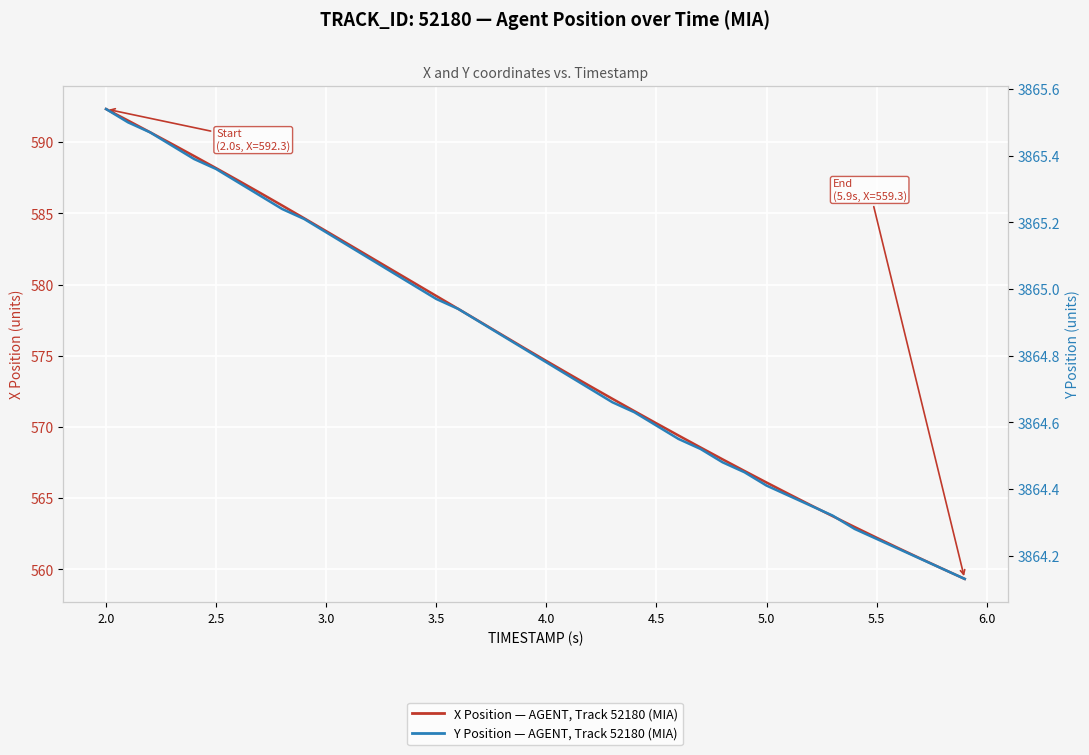

What is the average value of the Y Position (AGENT, Track 52180) series?

3864.8